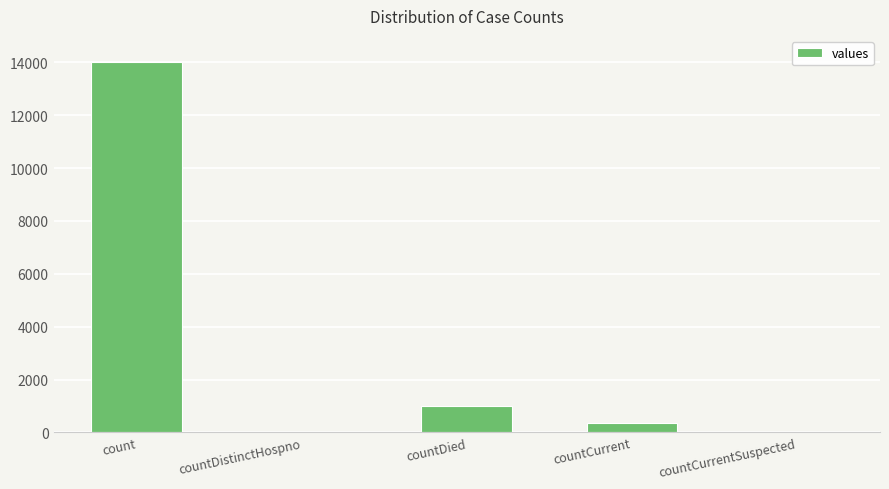

True or false: the data shows 4088 at count.

False